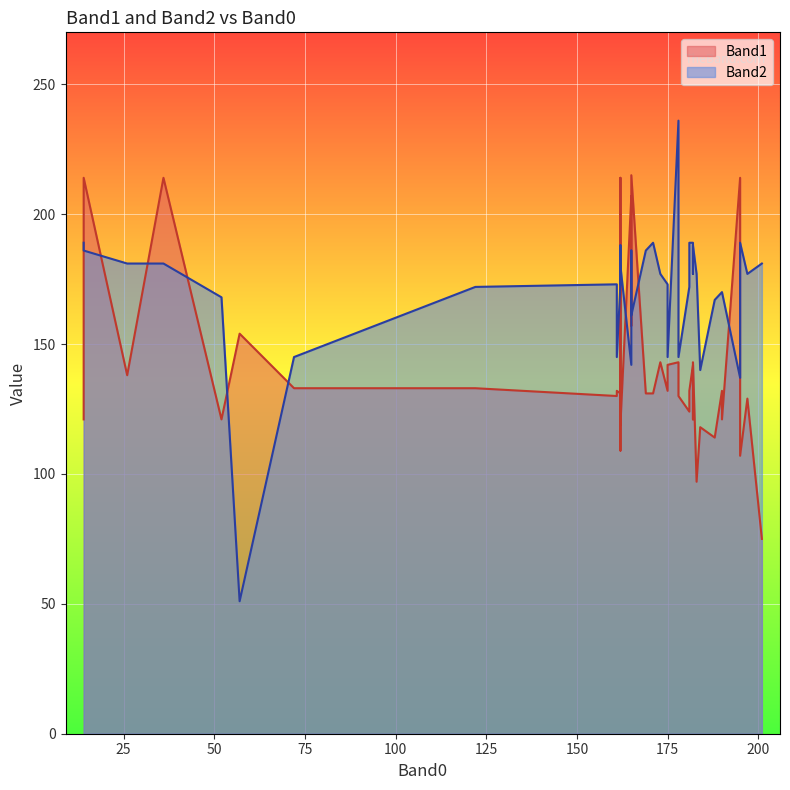

True or false: Band2 and Band1 cross at least once.

True